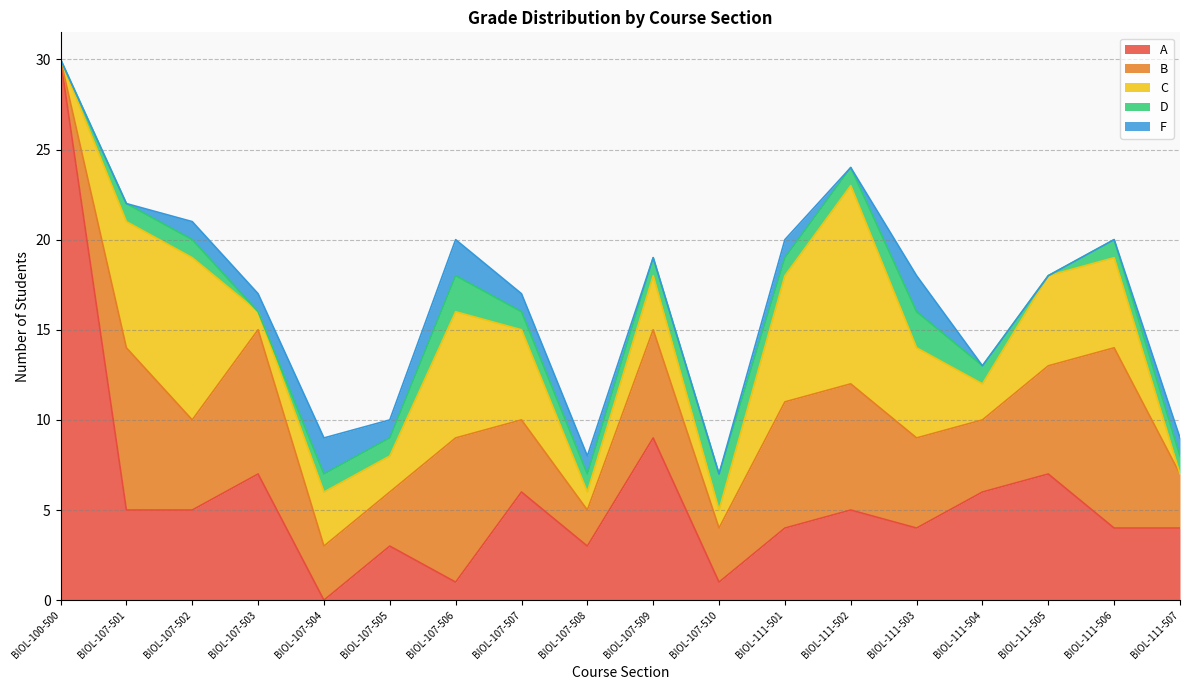

Between BIOL-111-505 and BIOL-107-503, which is larger?

BIOL-111-505